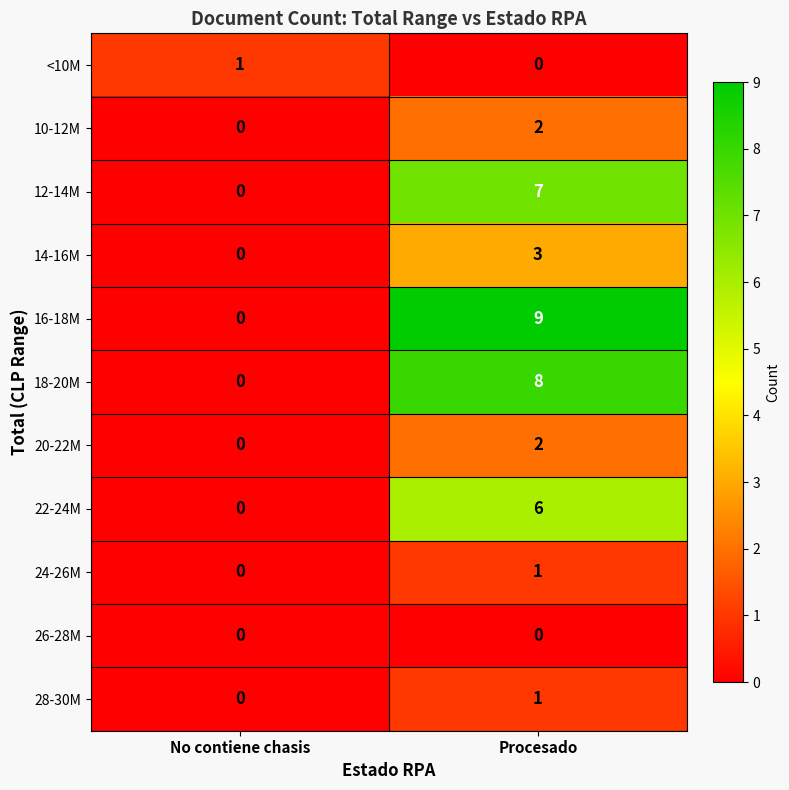

Reading right to left, what are all the values shown in this chart?

<10M: Procesado=0	No contiene chasis=1
10-12M: Procesado=2	No contiene chasis=0
12-14M: Procesado=7	No contiene chasis=0
14-16M: Procesado=3	No contiene chasis=0
16-18M: Procesado=9	No contiene chasis=0
18-20M: Procesado=8	No contiene chasis=0
20-22M: Procesado=2	No contiene chasis=0
22-24M: Procesado=6	No contiene chasis=0
24-26M: Procesado=1	No contiene chasis=0
26-28M: Procesado=0	No contiene chasis=0
28-30M: Procesado=1	No contiene chasis=0